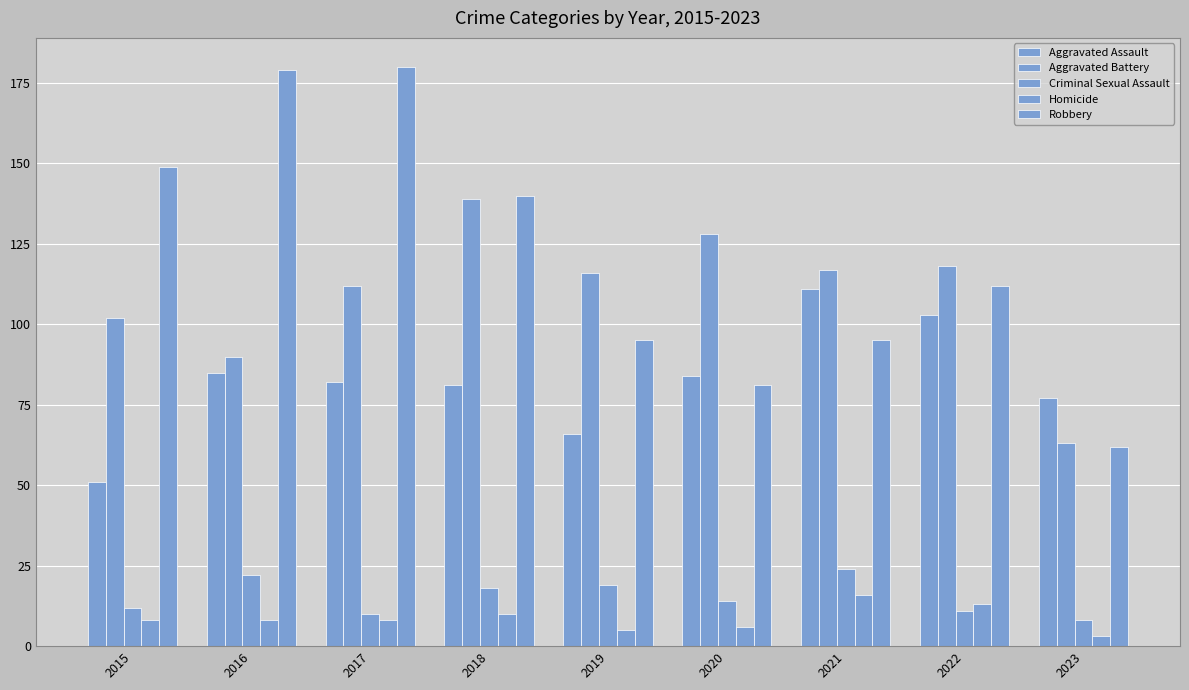

At which label does Robbery reach its peak?

2017